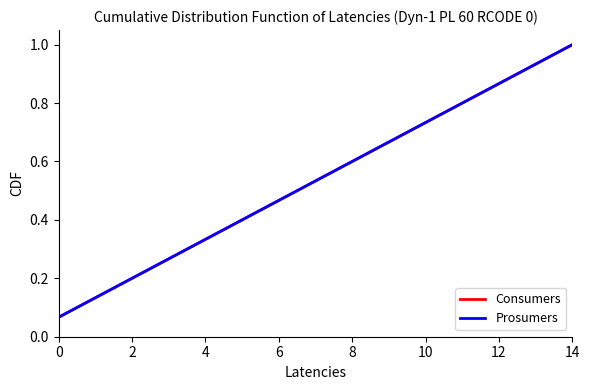

Does the chart have visible grid lines?

No